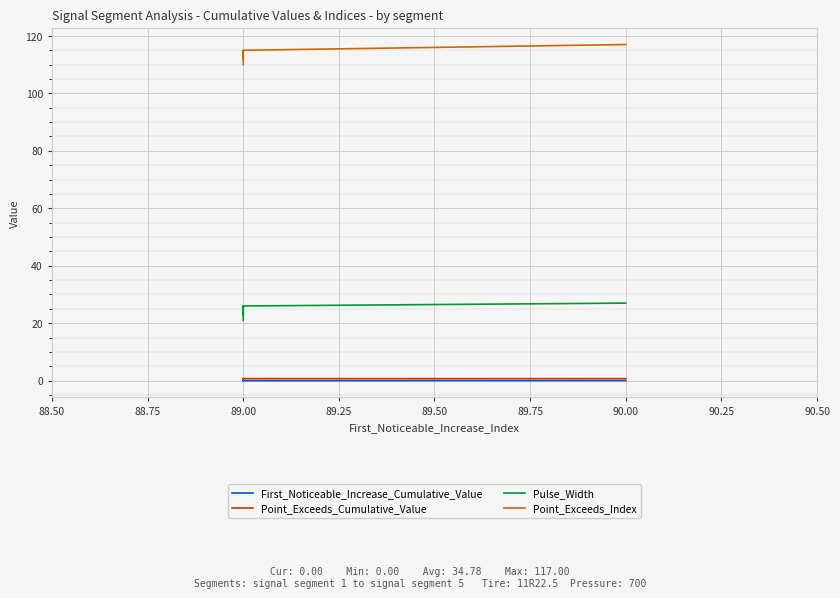

At which category does First_Noticeable_Increase_Cumulative_Value reach its first local peak?

89.00